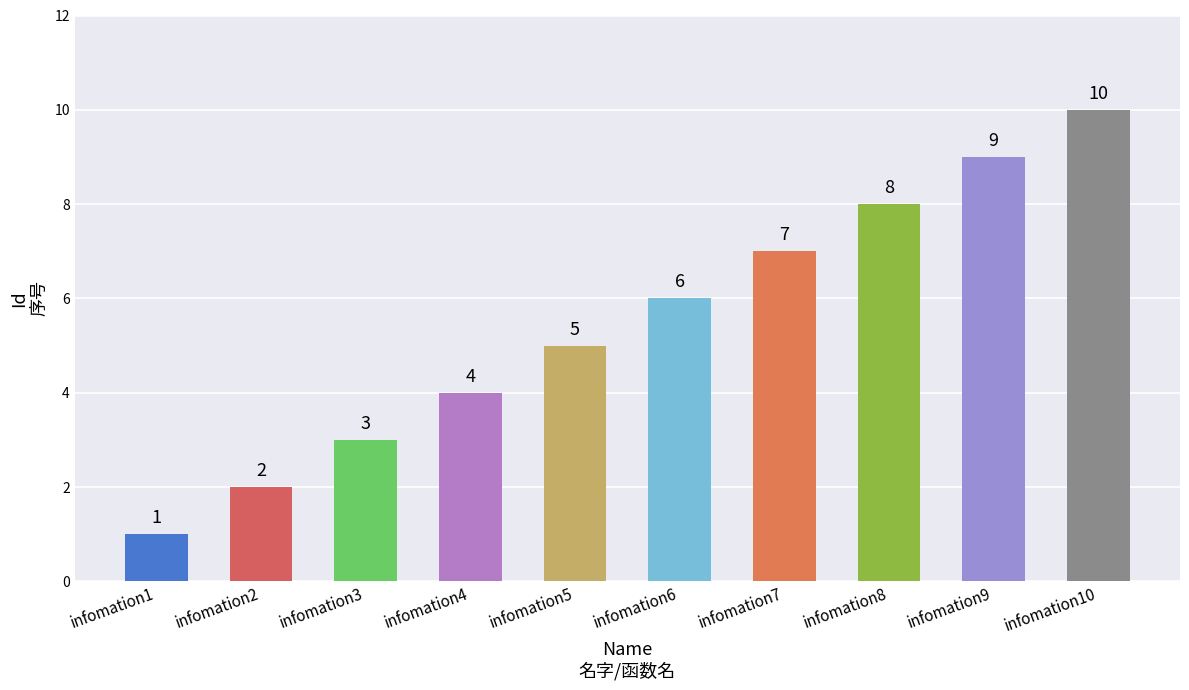

At which category does the chart reach its minimum across all series?

infomation1